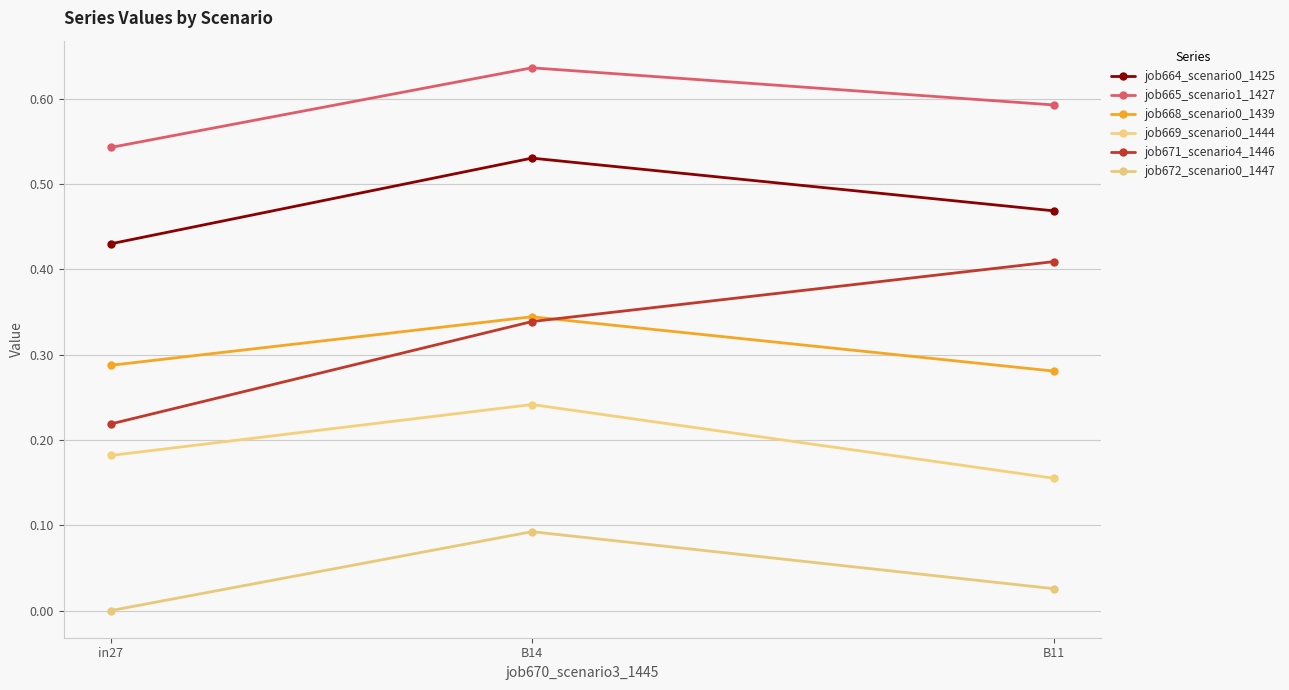

Reading left to right, extract all data points from this chart.

job664_scenario0_1425: in27=0.4	B14=0.5	B11=0.5
job665_scenario1_1427: in27=0.5	B14=0.6	B11=0.6
job668_scenario0_1439: in27=0.3	B14=0.3	B11=0.3
job669_scenario0_1444: in27=0.2	B14=0.2	B11=0.2
job671_scenario4_1446: in27=0.2	B14=0.3	B11=0.4
job672_scenario0_1447: in27=0.0	B14=0.1	B11=0.0